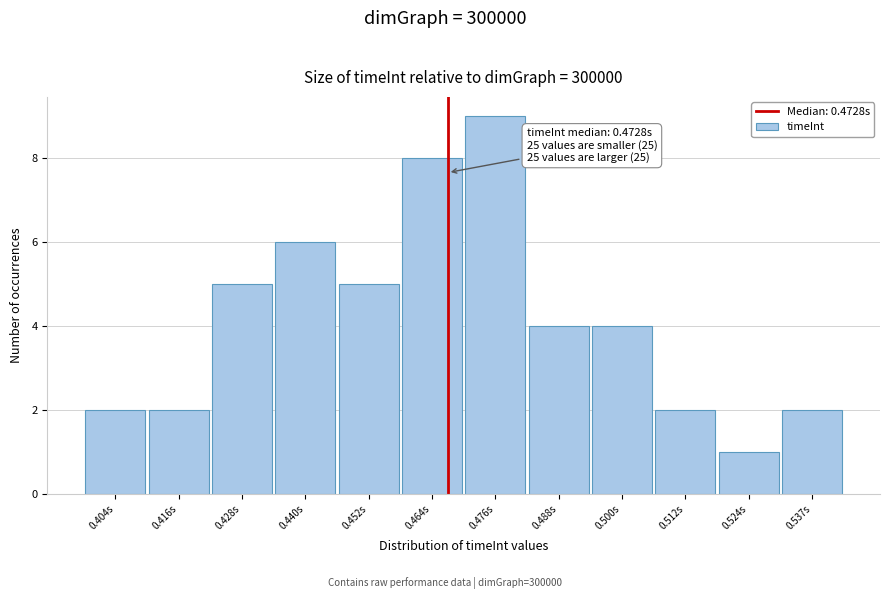

Reading left to right, list all the values displayed in this chart.

0.404s=2	0.416s=2	0.428s=5	0.440s=6	0.452s=5	0.464s=8	0.476s=9	0.488s=4	0.500s=4	0.512s=2	0.524s=1	0.537s=2